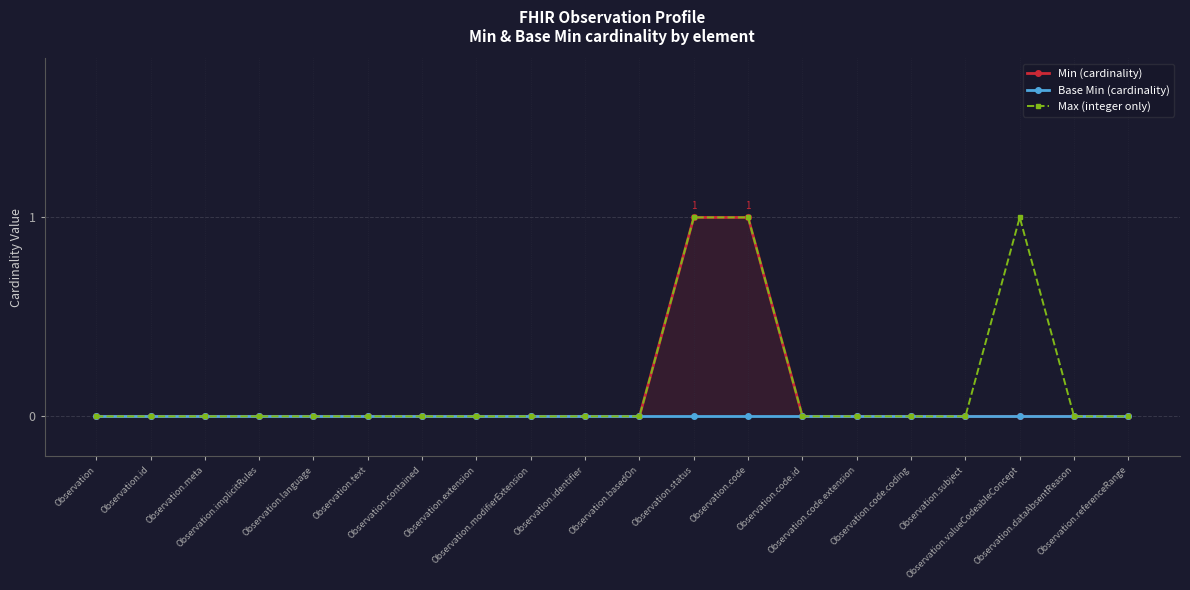

Which label corresponds to the largest value in the chart?

Observation.status